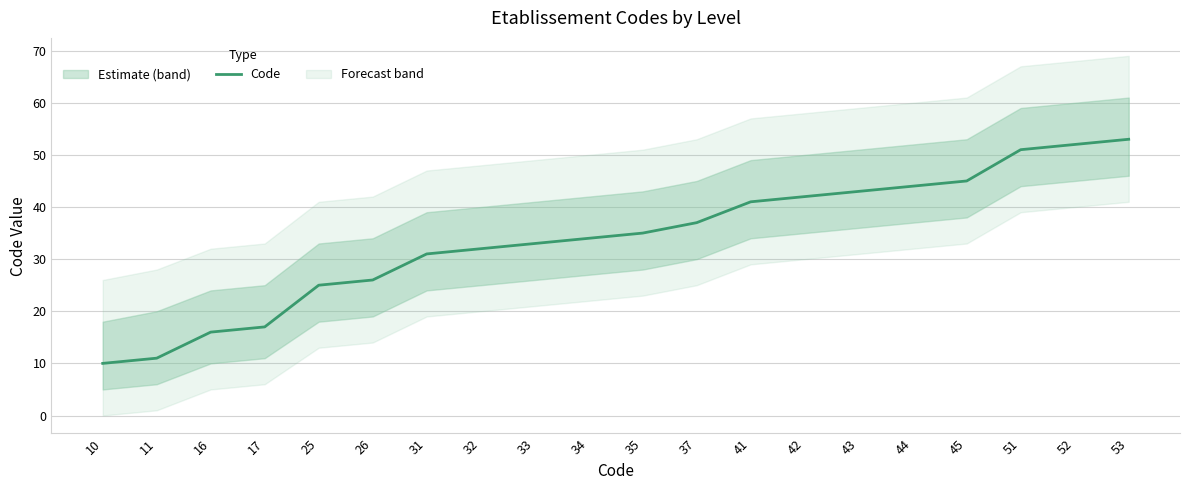

Where does the data first go above 35?

37